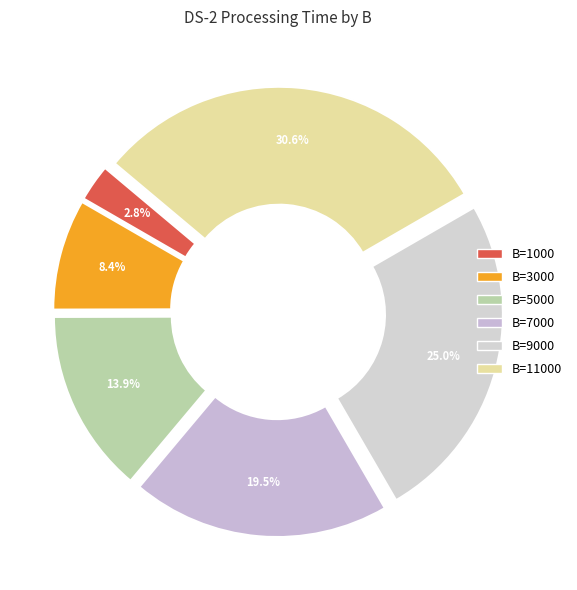

Which category has the smallest portion of the pie?

B=1000